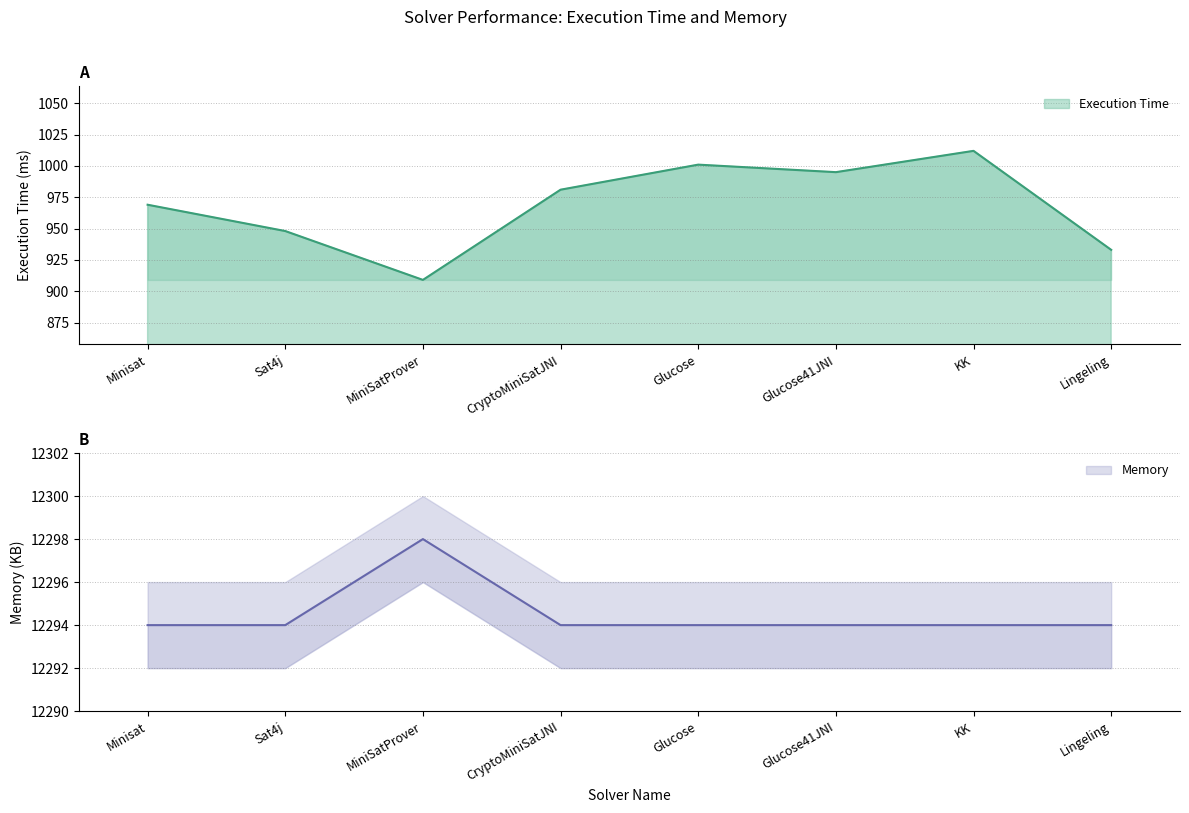

Does the chart have visible grid lines?

Yes